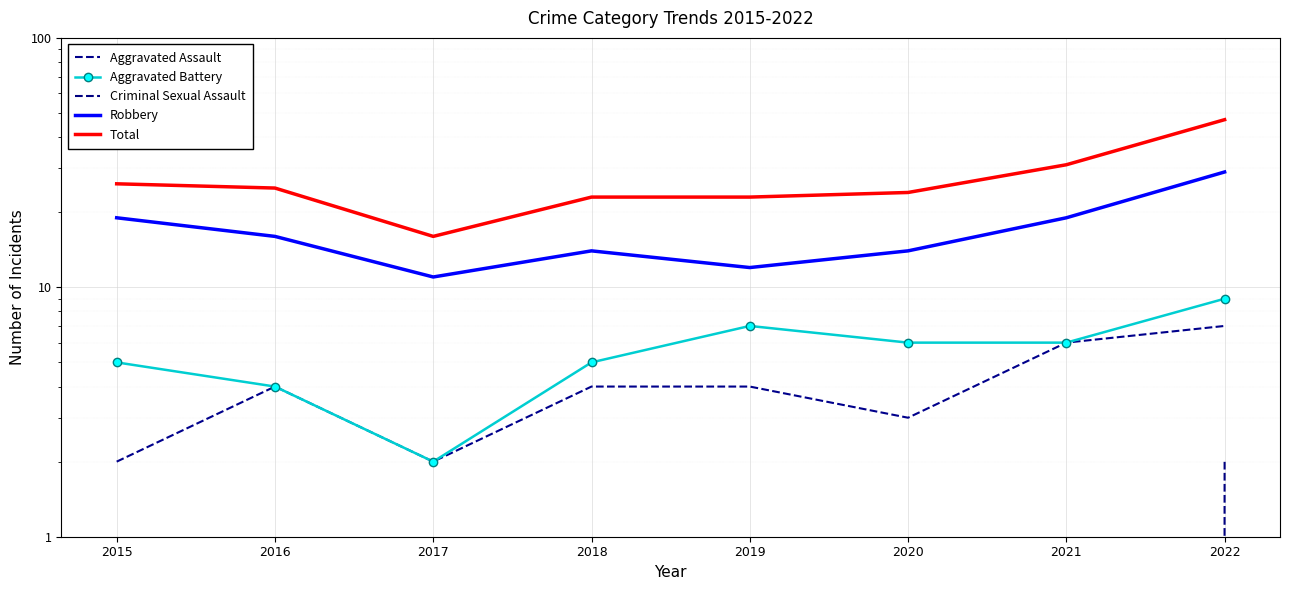

True or false: Criminal Sexual Assault and Aggravated Battery intersect in this chart.

False